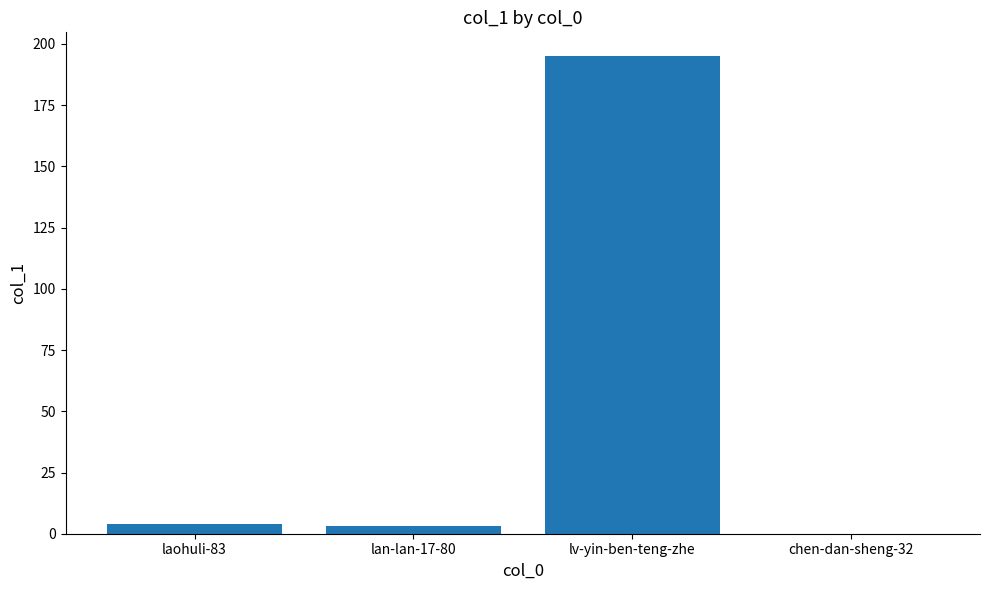

What is the maximum value shown in the chart?

195